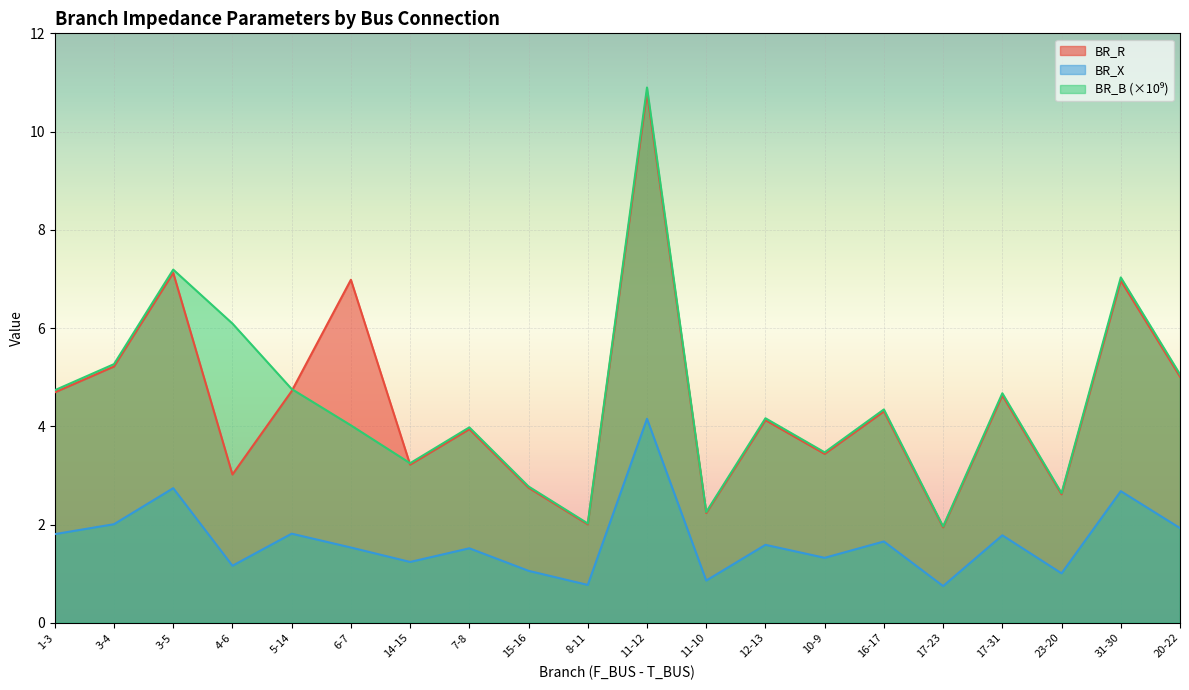

How many interior local valleys does the BR_R series have?

7